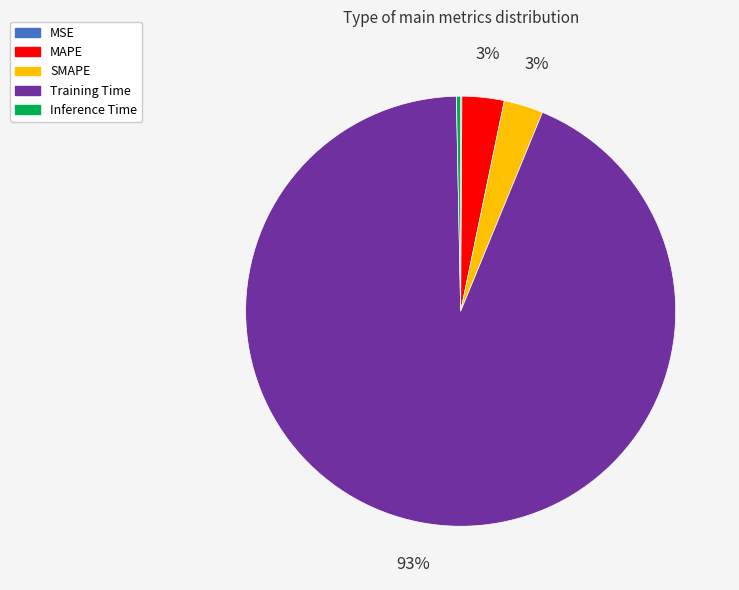

Which slice is the largest?

Training Time